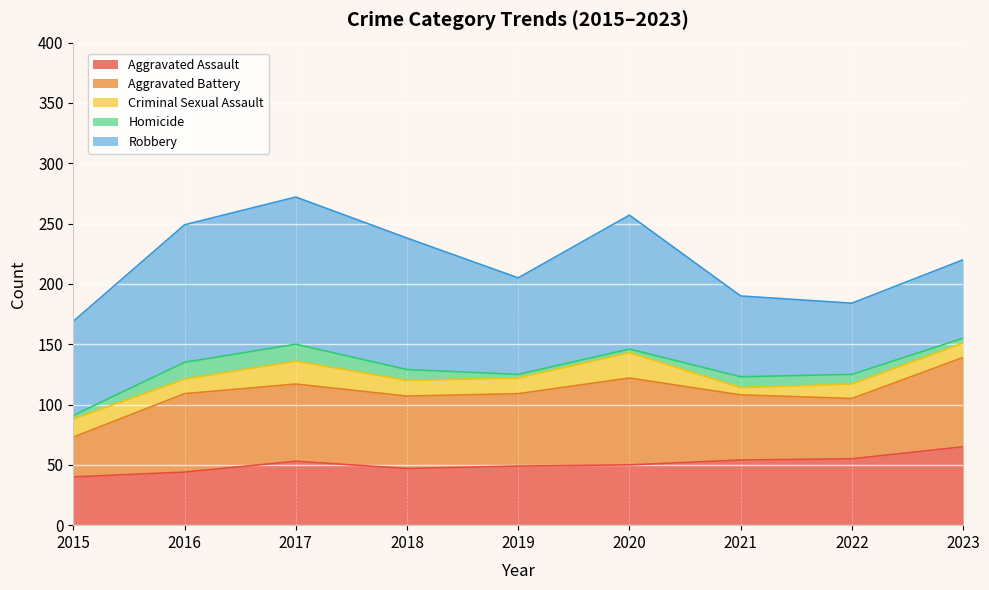

What is the total value across all series at 2022?

184